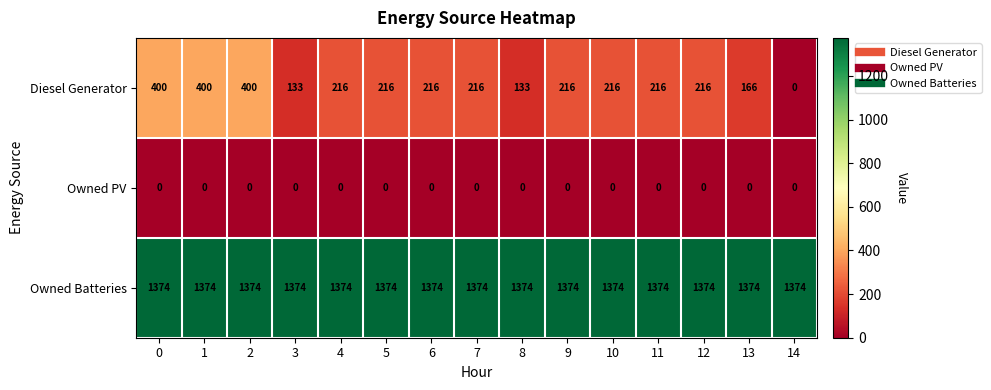

Is the value of Owned Batteries at 11 greater than the value of Diesel Generator at 11?

Yes